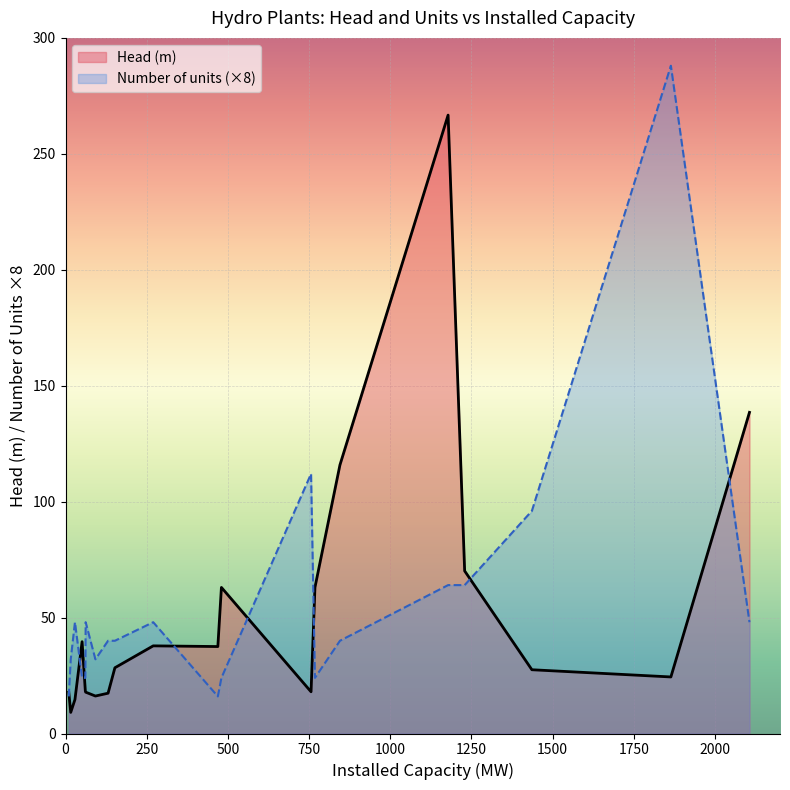

The Head (m) series shows 3.4 at Drummondville. True or false?

False